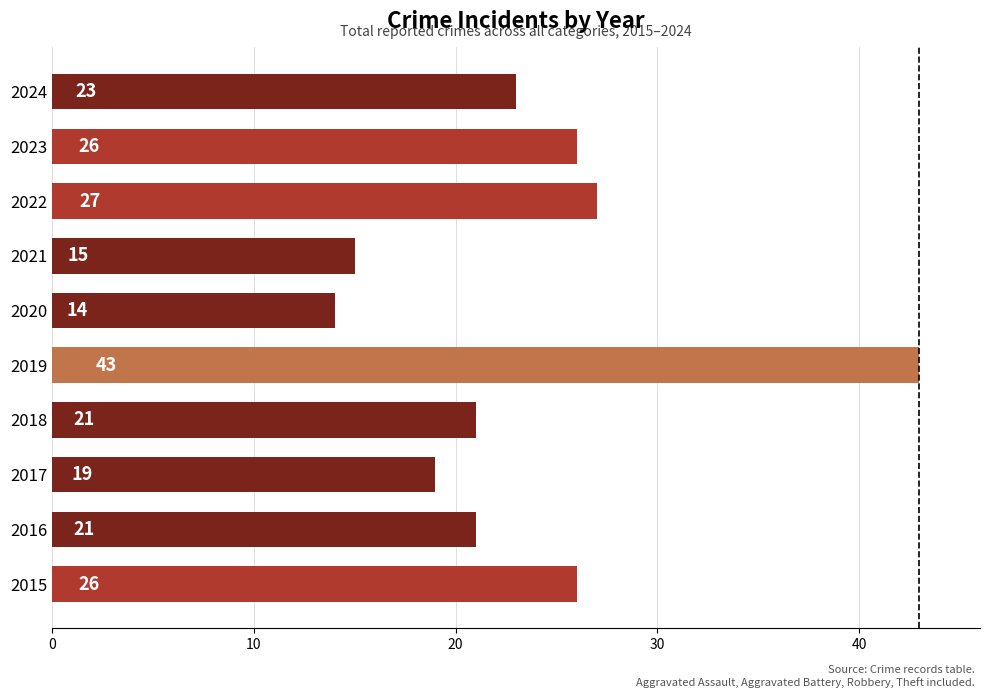

What is the difference between the maximum and minimum values?

29